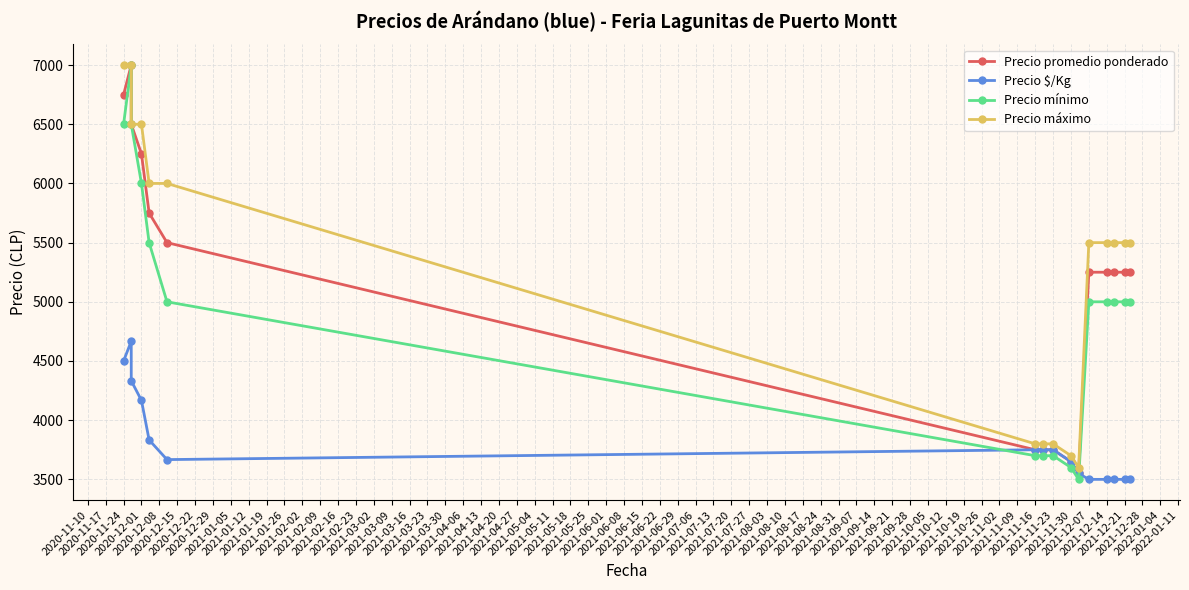

What is the maximum value shown in the chart?

7000